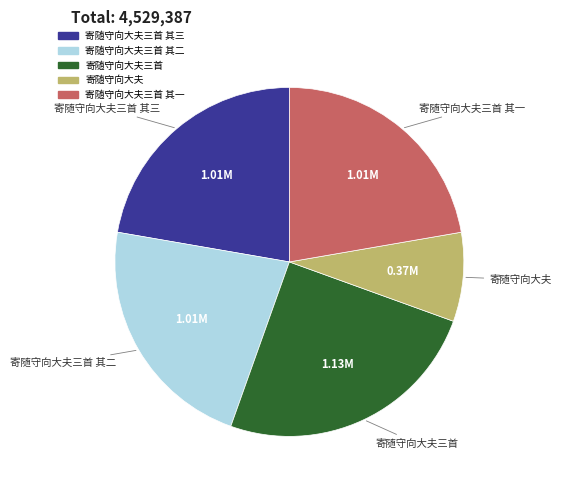

Is there any slice that represents more than half of the pie?

No